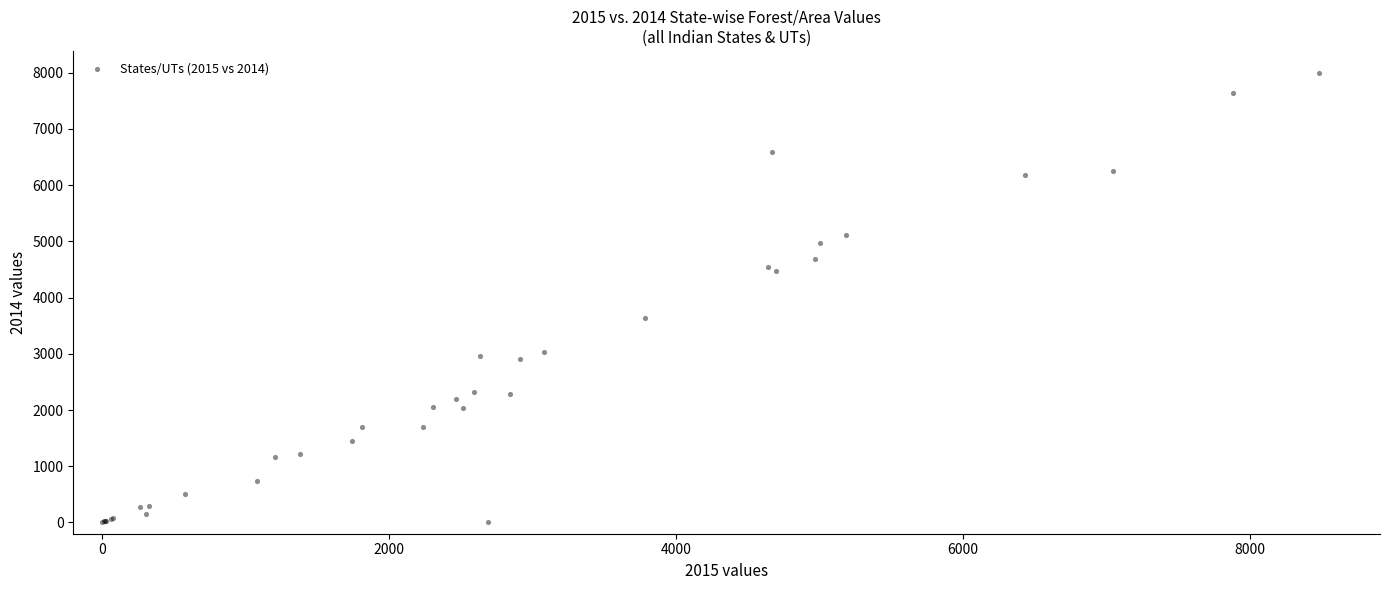

What Y value in the scatter plot is closest to 3993?

3634